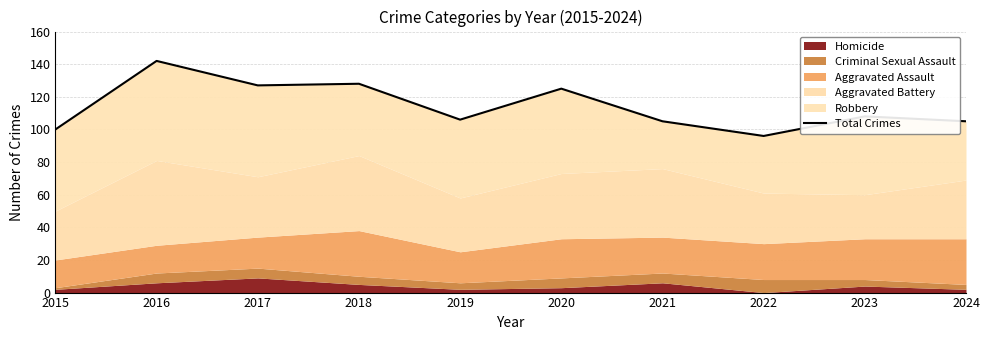

What is the difference between the values at 2017 and 2021?

22